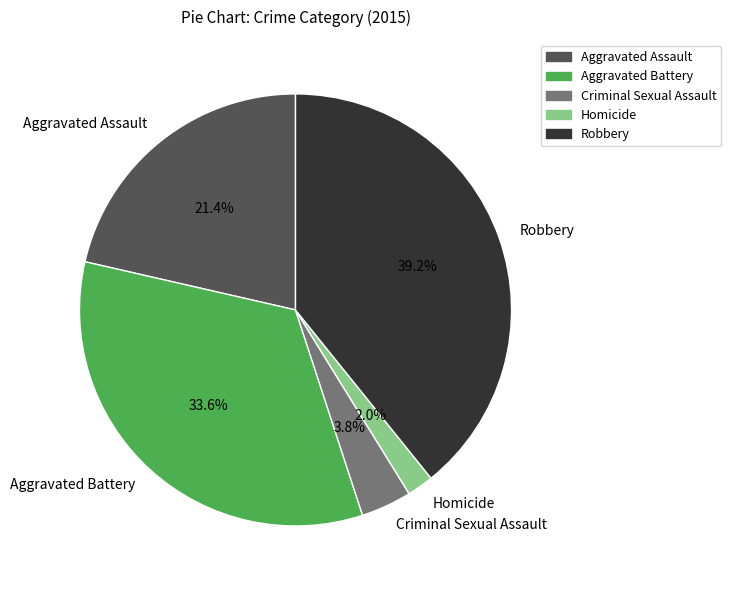

How many segments does this pie chart have?

5